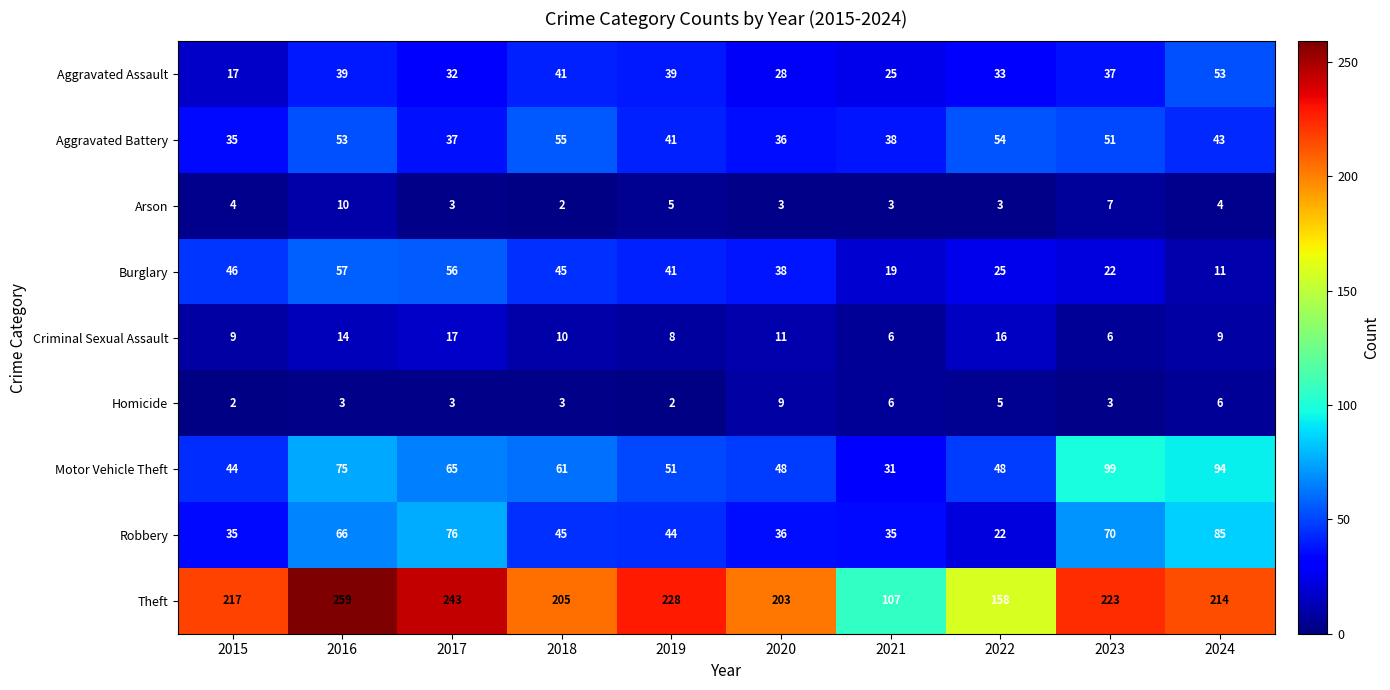

Which series has the largest range (max minus min)?

Theft